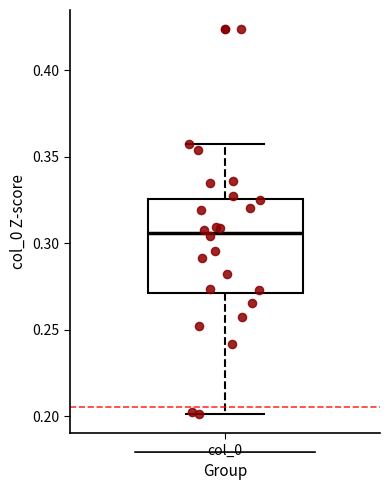

Transcribe this box plot: give where the median line is, the range the box spans, and where the two whiskers end, as read against the y-axis. The values are not printed on the chart, so give them approximately, as read against the axis.

median 0.305, box 0.270 to 0.325, whiskers 0.200 to 0.355